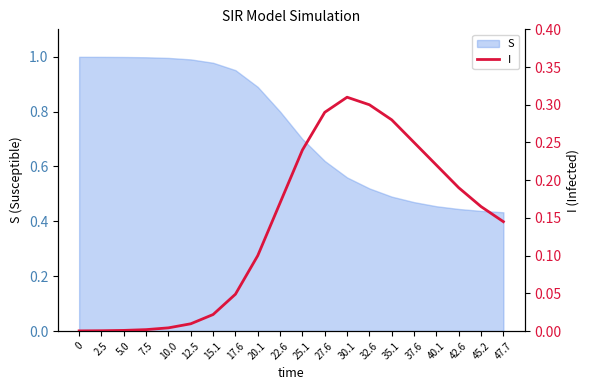

Is it true that the value at 12.5 is 0.0?

False